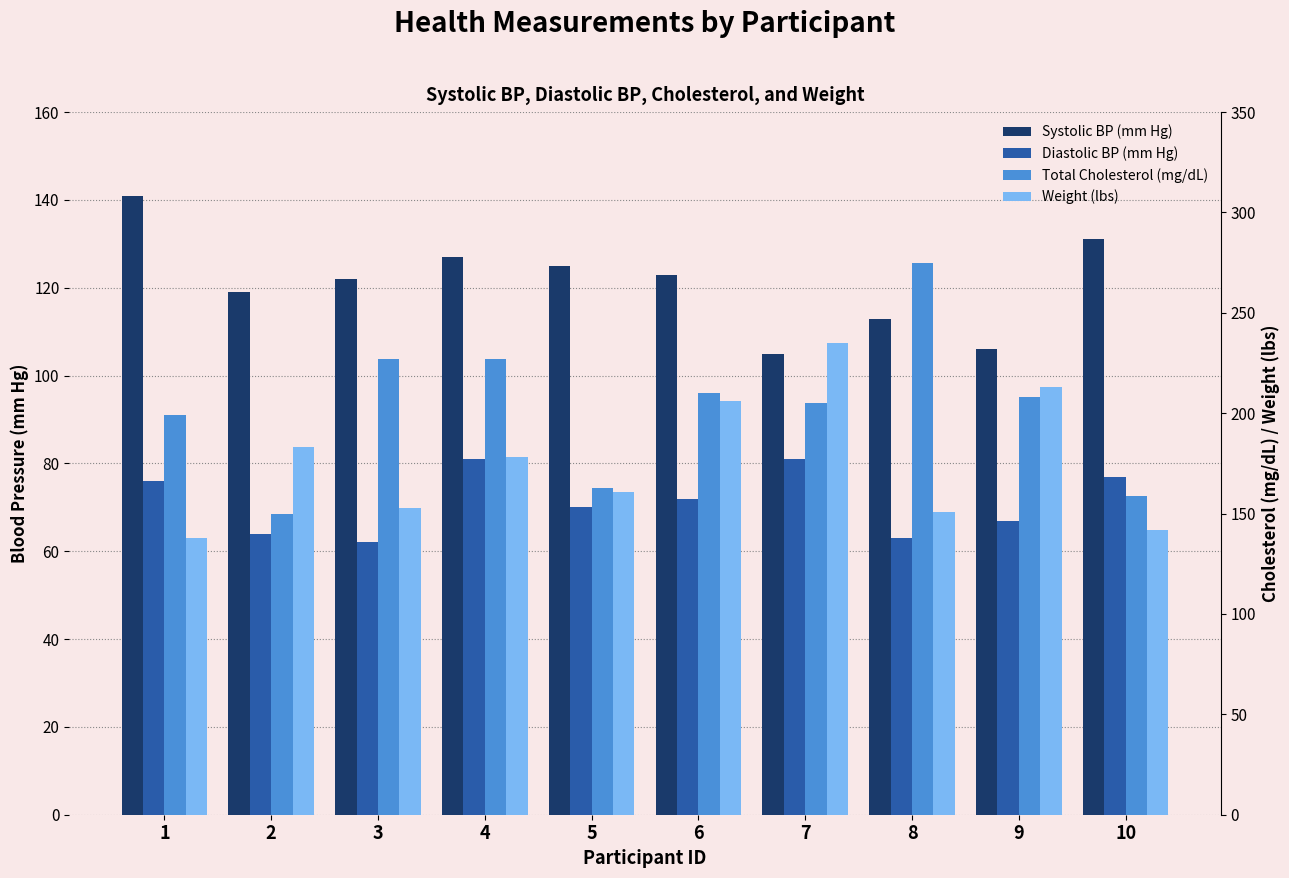

Which has a higher value, 3 or 5?

5